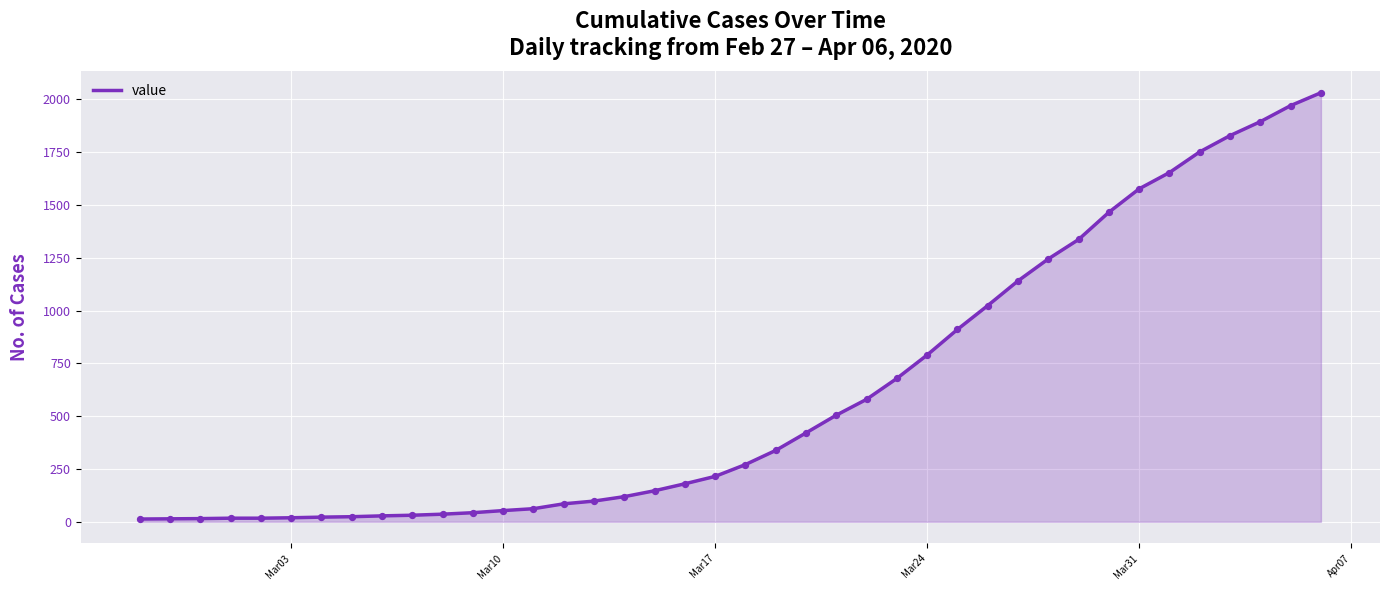

What is the difference between the maximum and minimum values?

2019